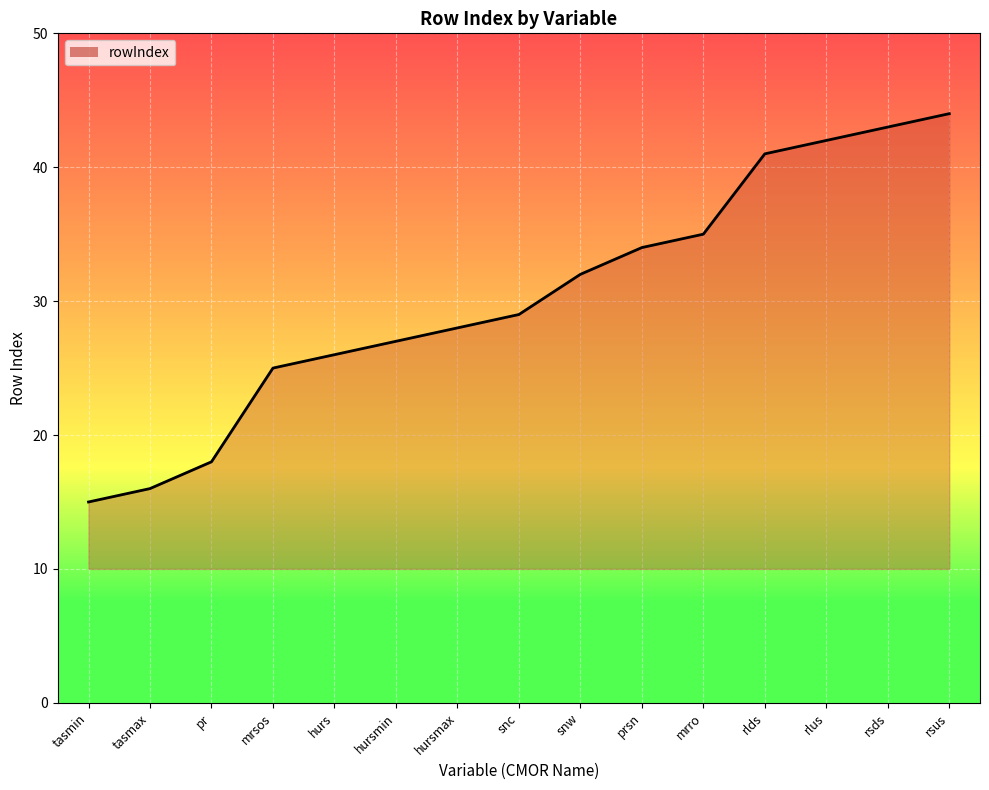

What position from the left is hursmin?

6